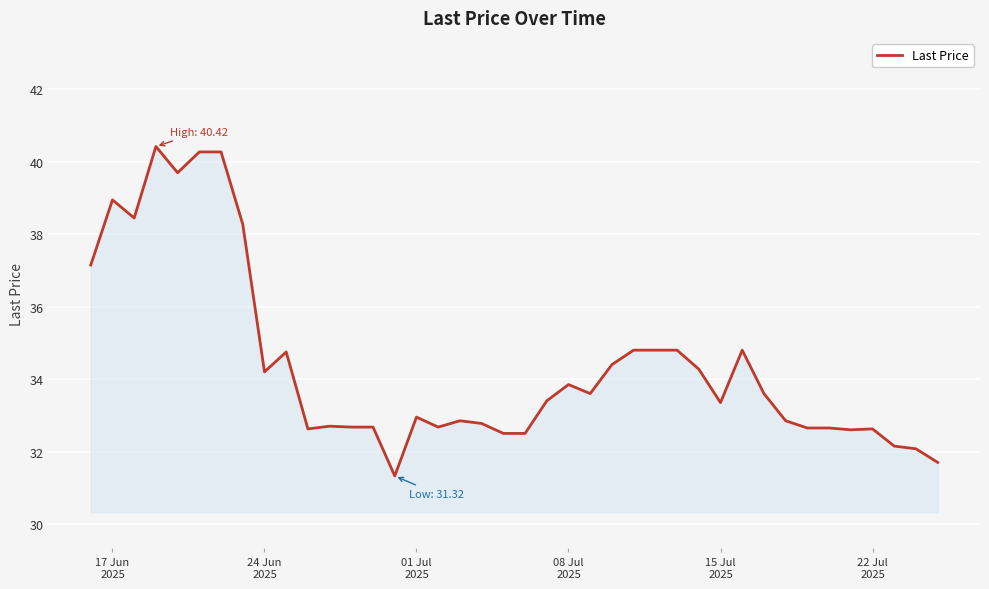

What is the minimum value shown in the chart?

31.3